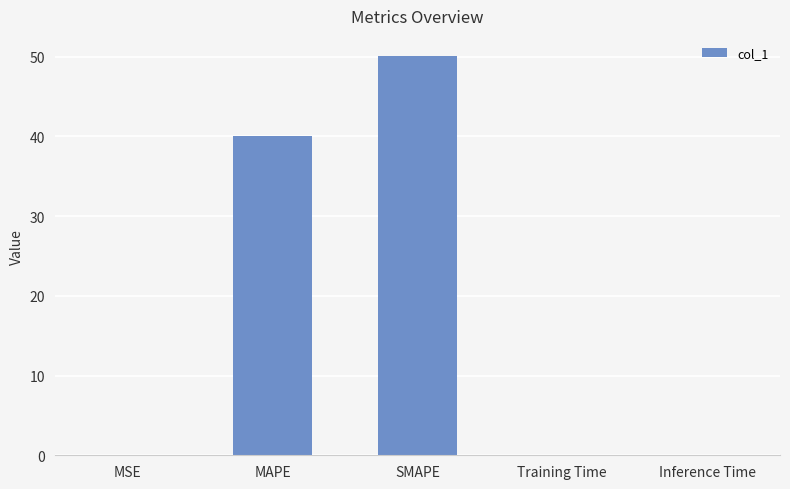

What is the sum of all values?

90.2